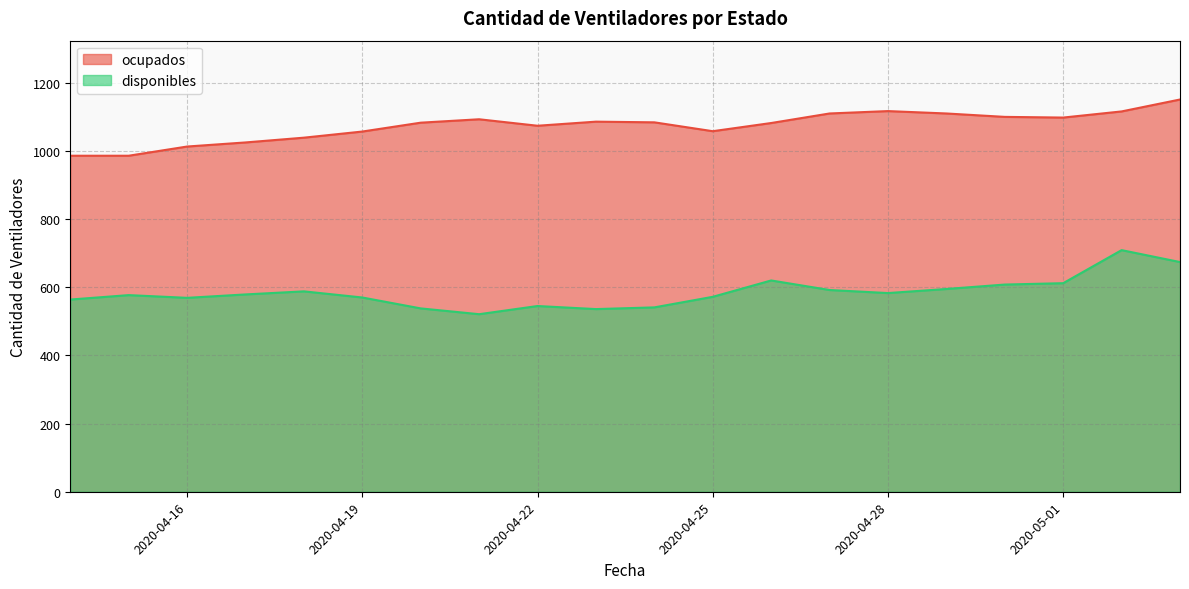

How many data points in ocupados are above 1084?

9